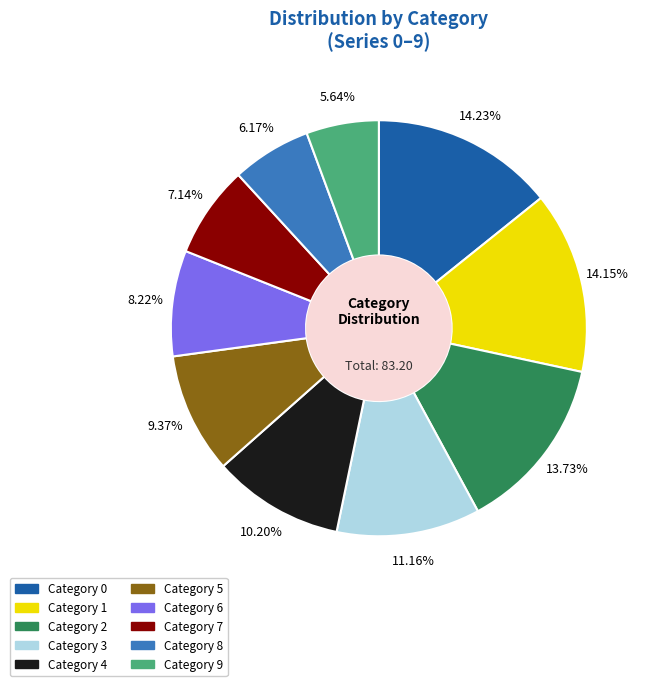

Count the number of slices in the pie.

10